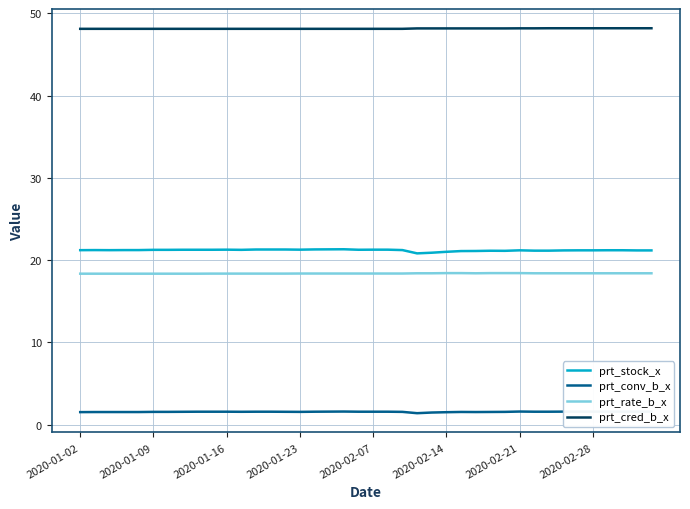

True or false: prt_cred_b_x and prt_conv_b_x intersect in this chart.

False